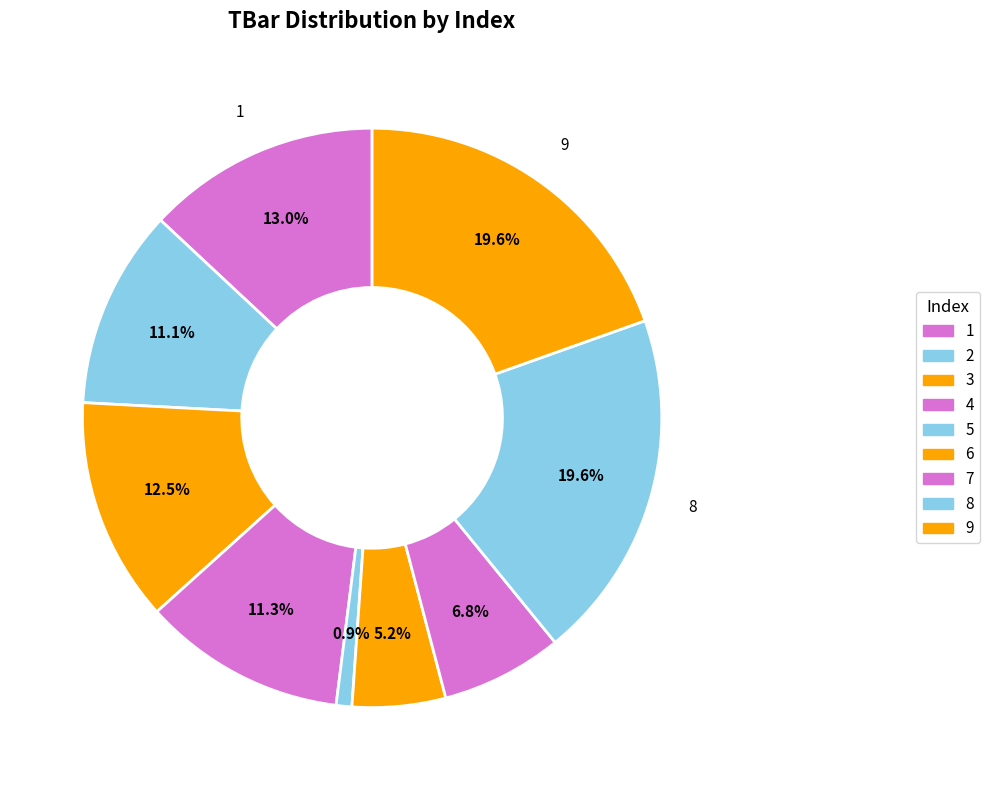

Is there any slice that represents more than half of the pie?

No